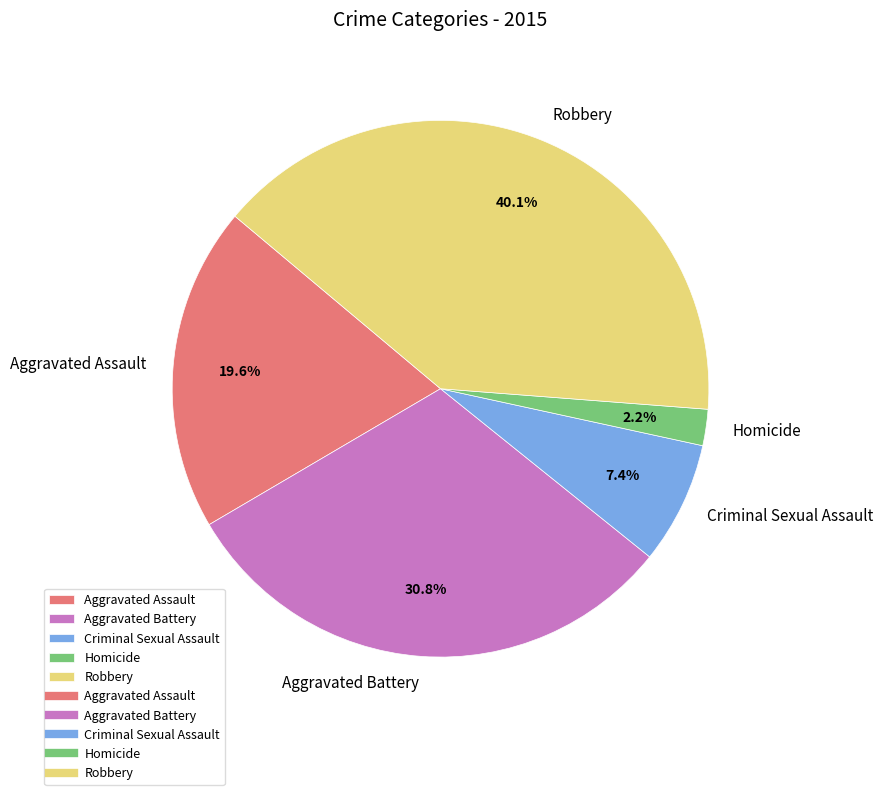

To the nearest percent, what is the average slice percentage?

20%